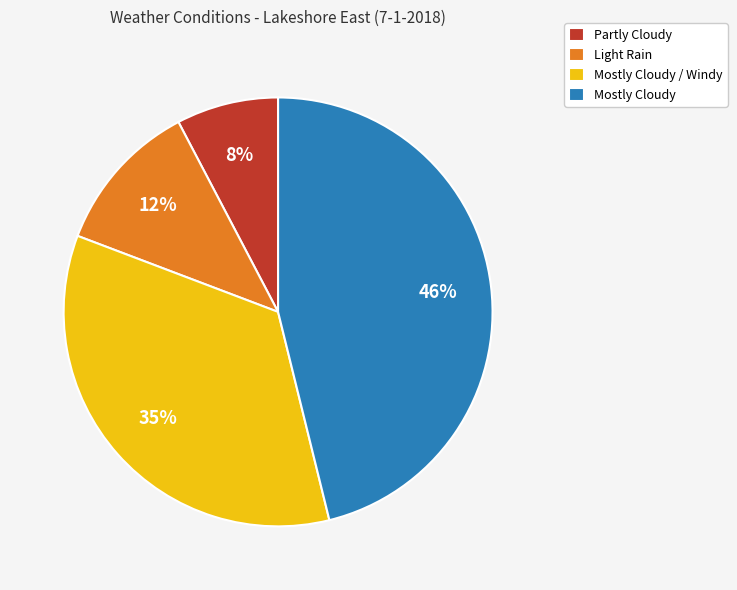

Combined, do Mostly Cloudy and Partly Cloudy account for over 50%?

Yes